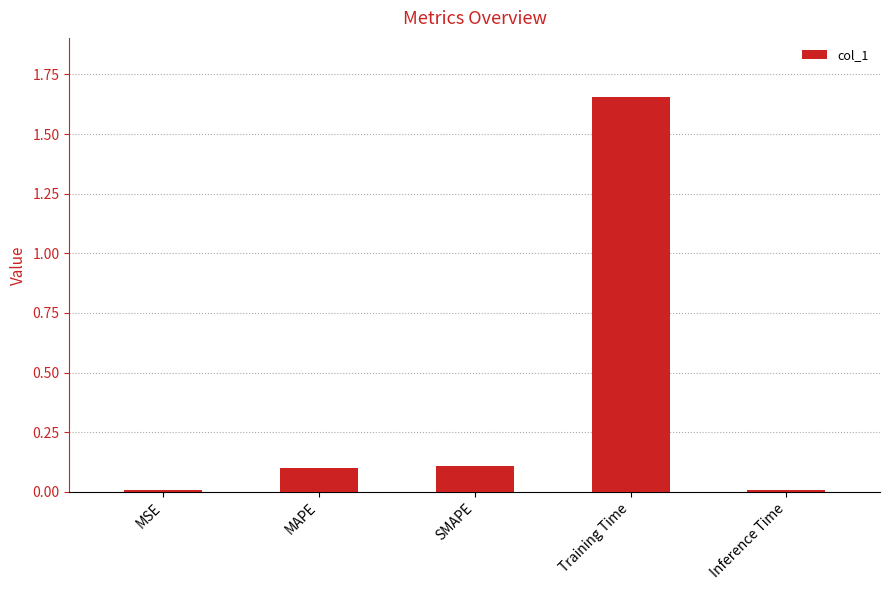

True or false: the data shows 0.1 at SMAPE.

True